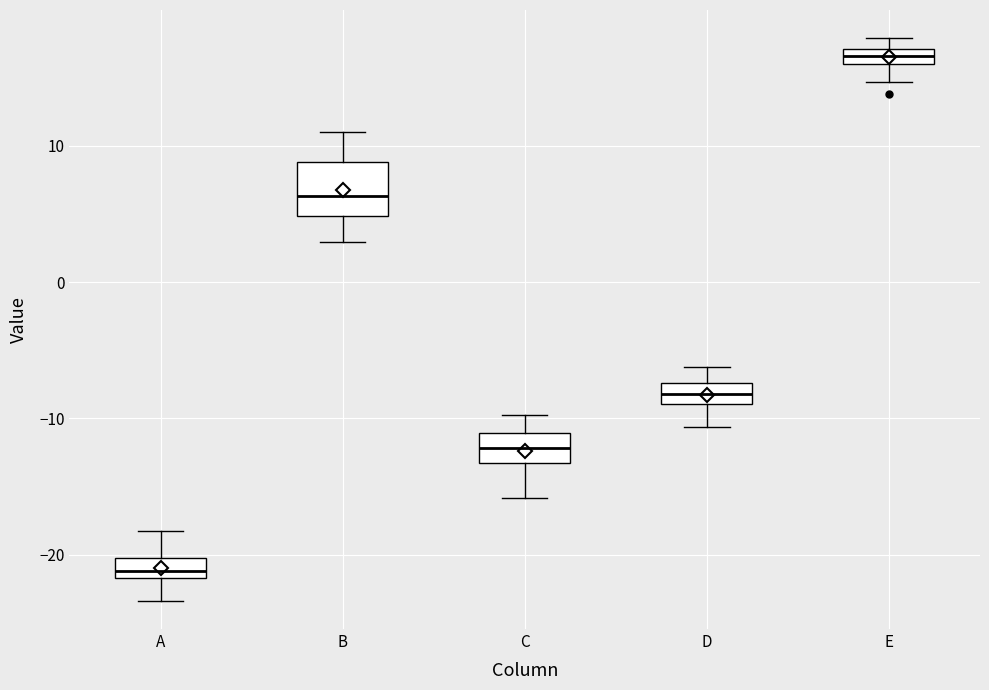

Which box is the tallest, from its lower edge to its upper edge?

B